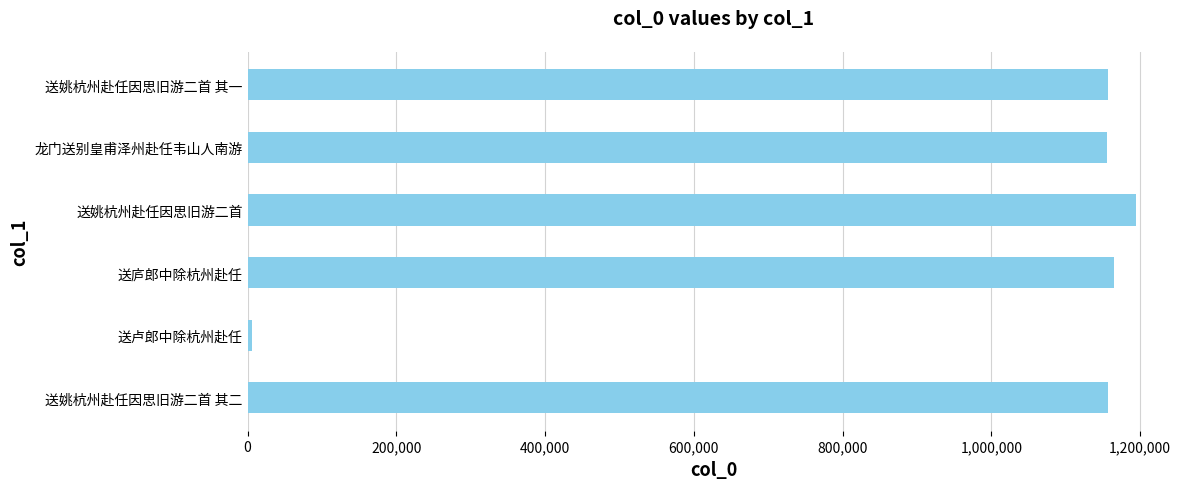

What is the difference between the maximum and minimum values?

1187451